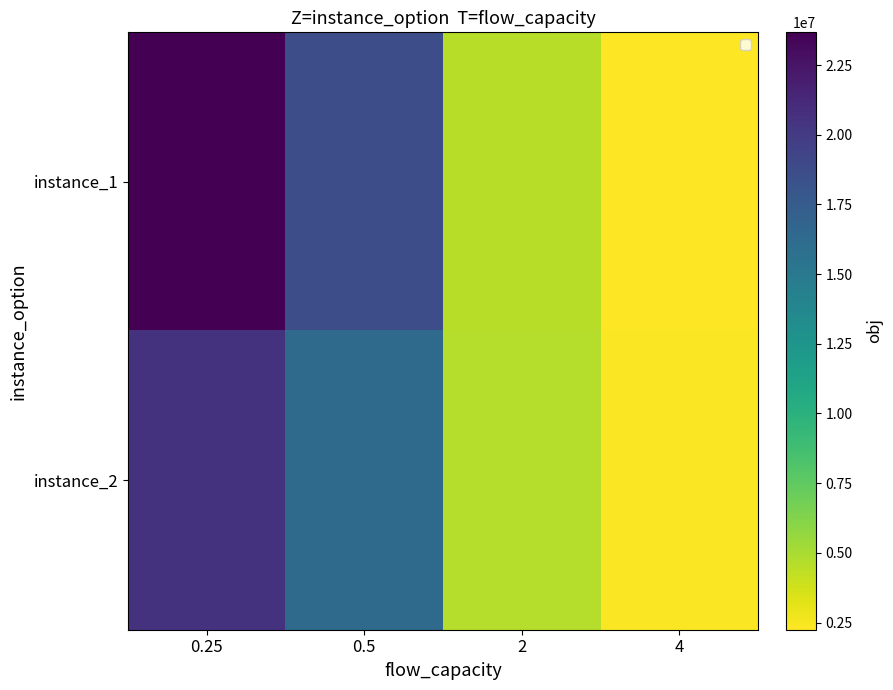

What is the total value across all series at 4?

4570755.3